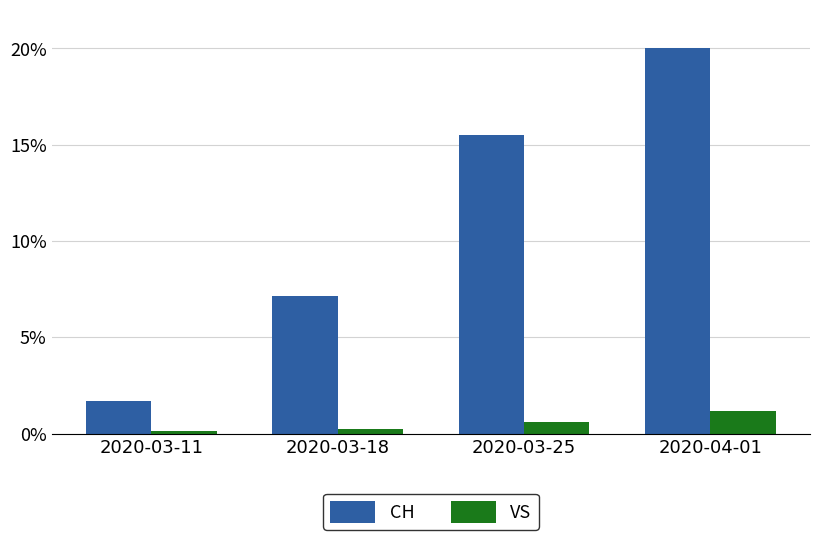

Rank the series by their maximum value, from highest to lowest.

CH, VS